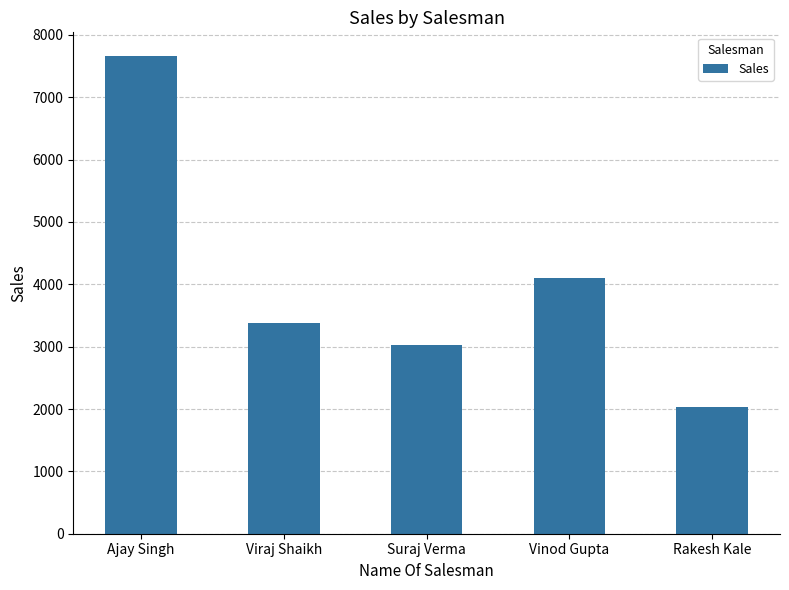

What is the label of the 3rd bar from the right?

Suraj Verma